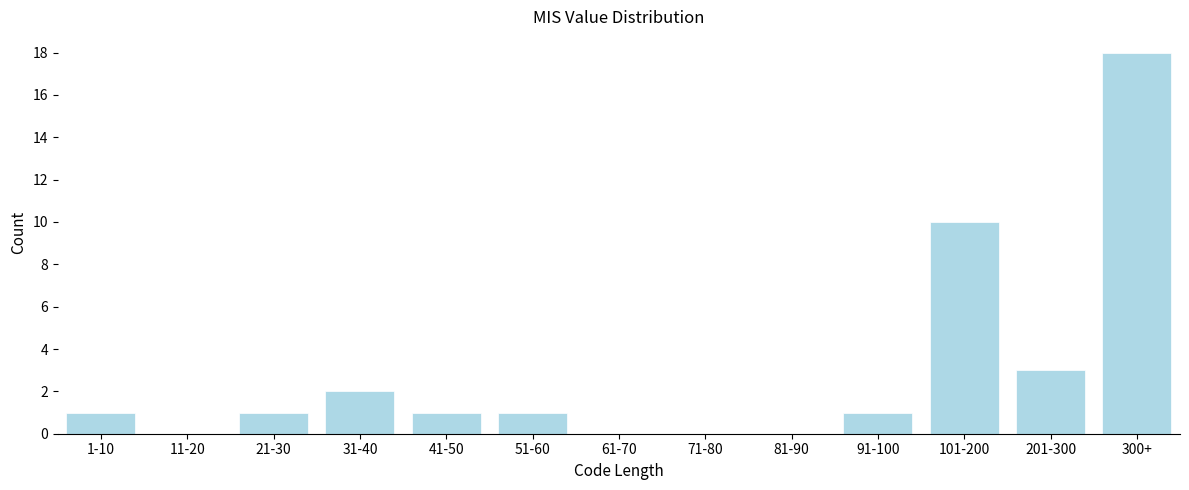

Reading left to right, list all the values displayed in this chart.

1-10=1	11-20=0	21-30=1	31-40=2	41-50=1	51-60=1	61-70=0	71-80=0	81-90=0	91-100=1	101-200=10	201-300=3	300+=18